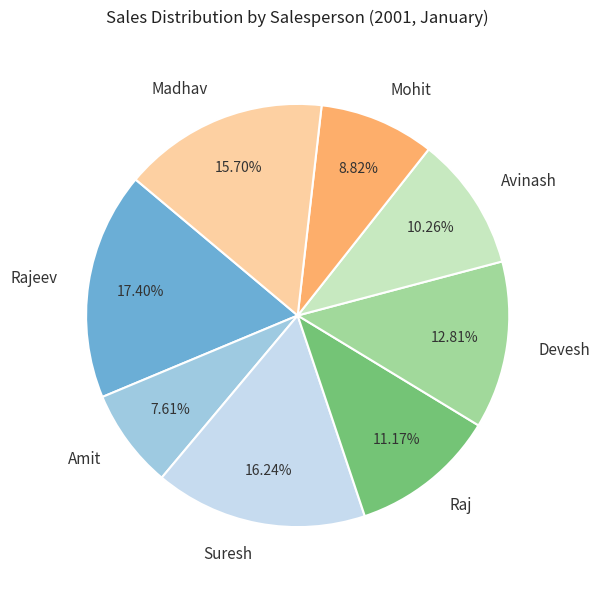

Which category has the biggest portion of the pie?

Rajeev